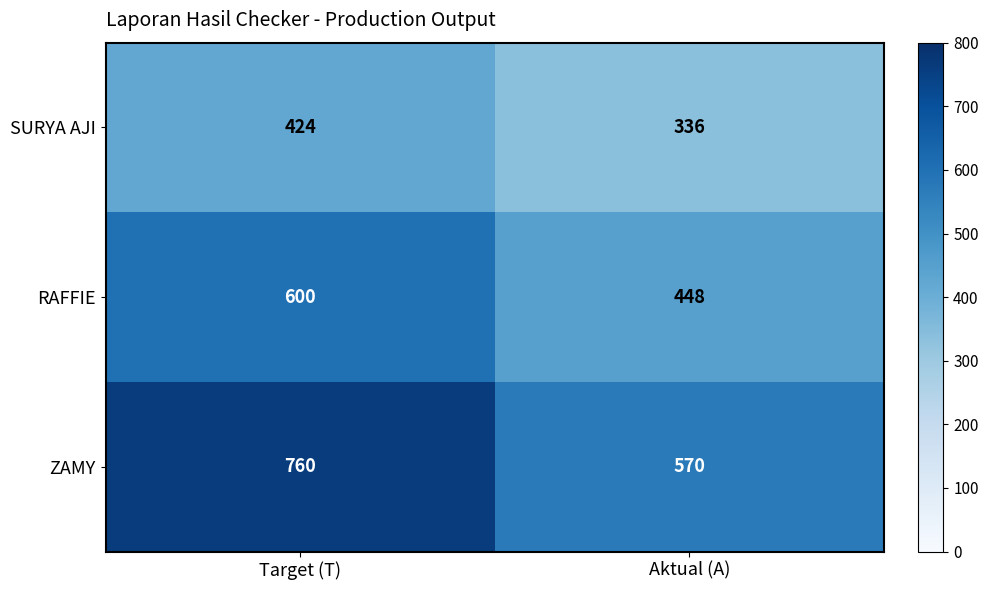

Reading right to left, extract all data points from this chart.

SURYA AJI: 336	424
RAFFIE: 448	600
ZAMY: 570	760